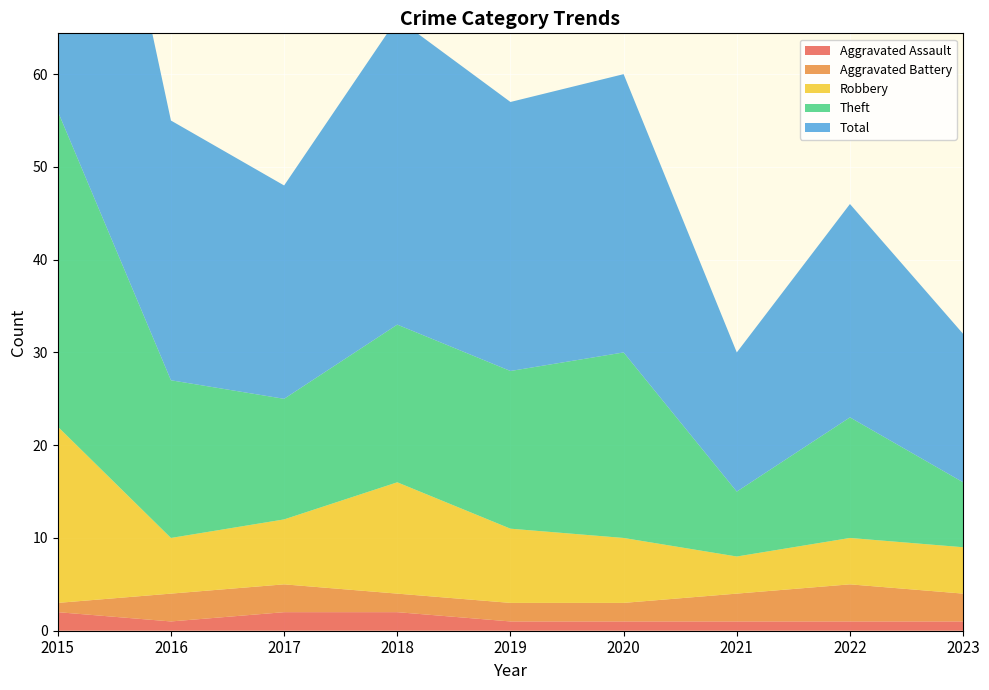

Reading left to right, extract all data points from this chart.

Aggravated Assault: 2015=2	2016=1	2017=2	2018=2	2019=1	2020=1	2021=1	2022=1	2023=1
Aggravated Battery: 2015=1	2016=3	2017=3	2018=2	2019=2	2020=2	2021=3	2022=4	2023=3
Robbery: 2015=19	2016=6	2017=7	2018=12	2019=8	2020=7	2021=4	2022=5	2023=5
Theft: 2015=34	2016=17	2017=13	2018=17	2019=17	2020=20	2021=7	2022=13	2023=7
Total: 2015=56	2016=28	2017=23	2018=33	2019=29	2020=30	2021=15	2022=23	2023=16